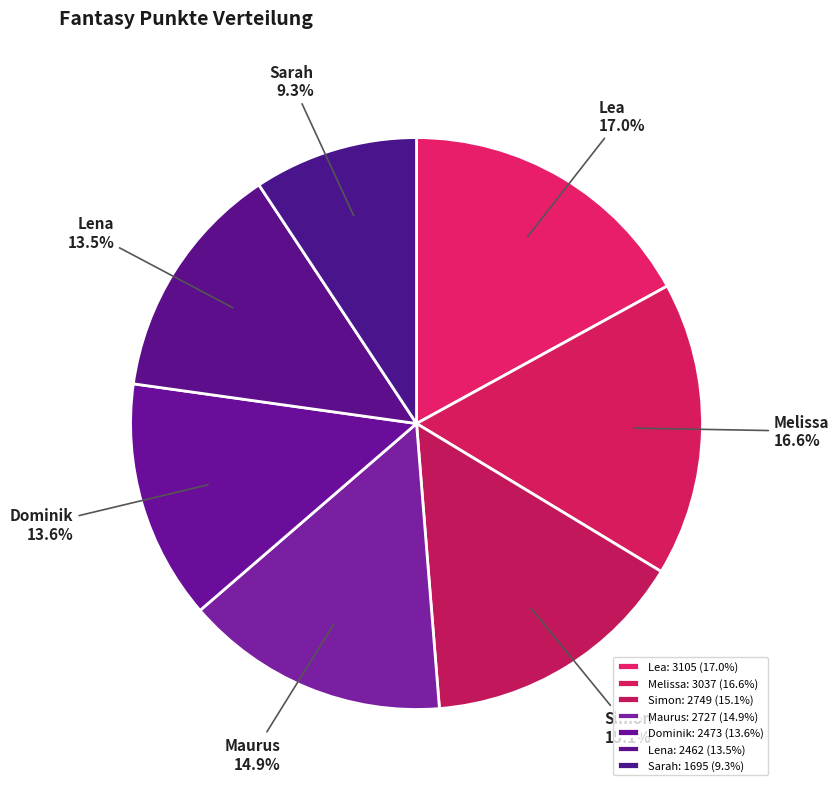

To the nearest percent, what percentage of the pie is Sarah?

9%